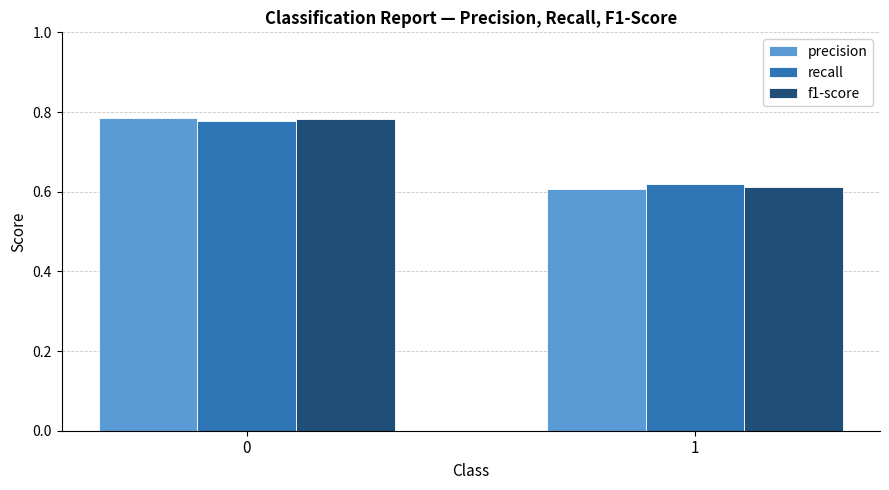

Which series changed the most between 0 and 1?

precision